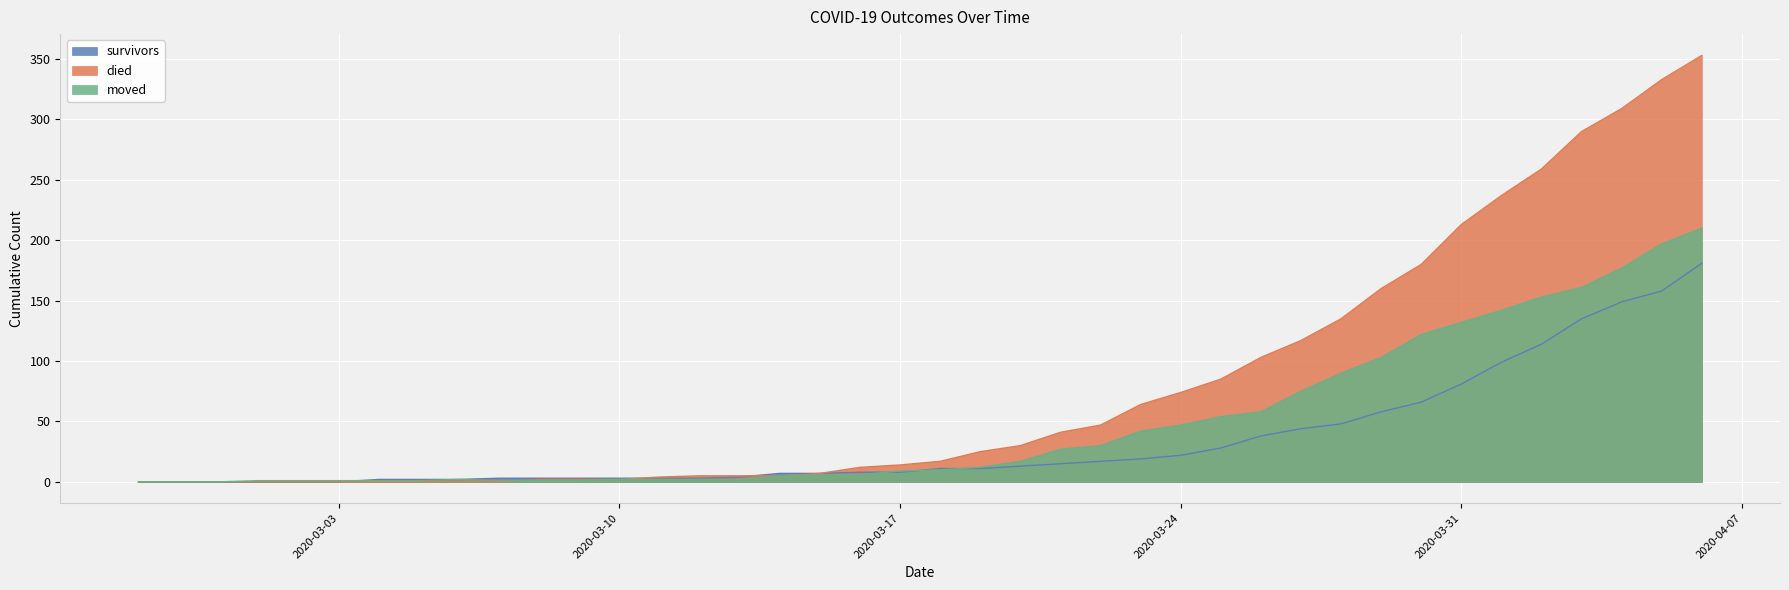

What is the sum of all moved values?

1903